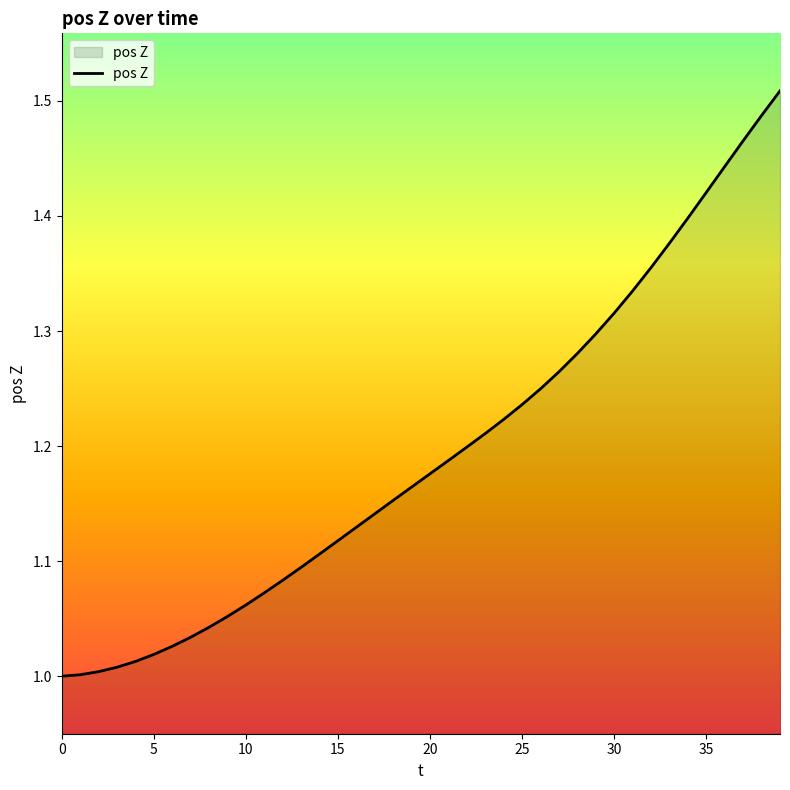

What is the difference between the maximum and minimum values?

0.5